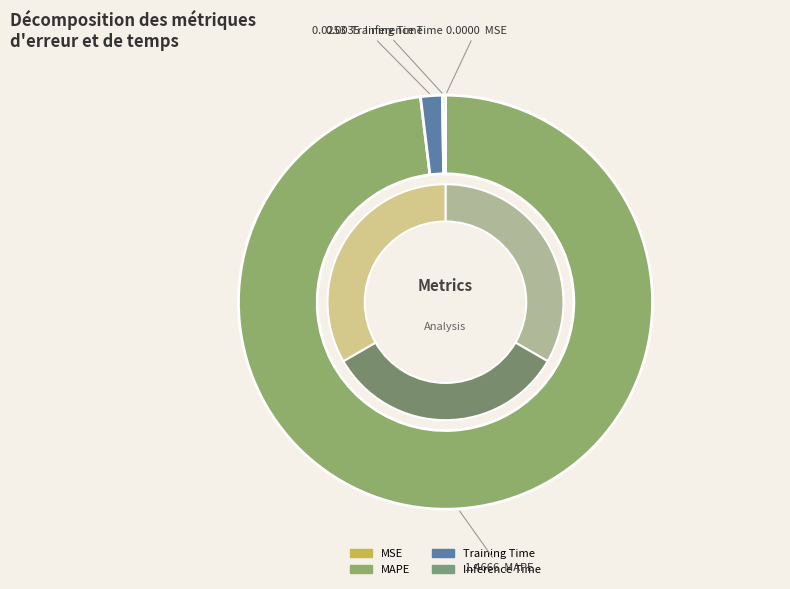

Which slice is the largest?

MAPE